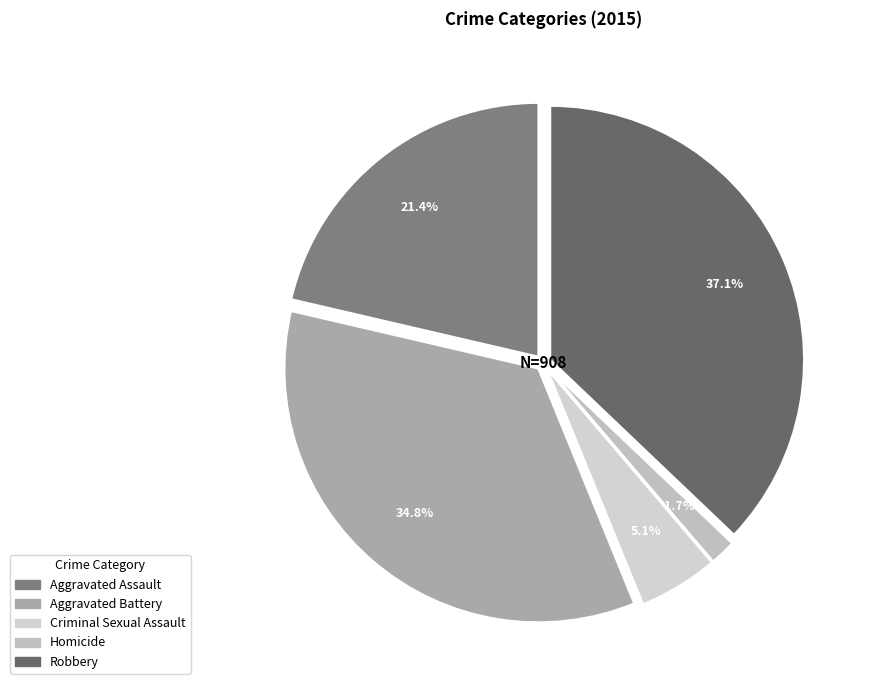

True or false: Robbery accounts for 37% of the total.

True